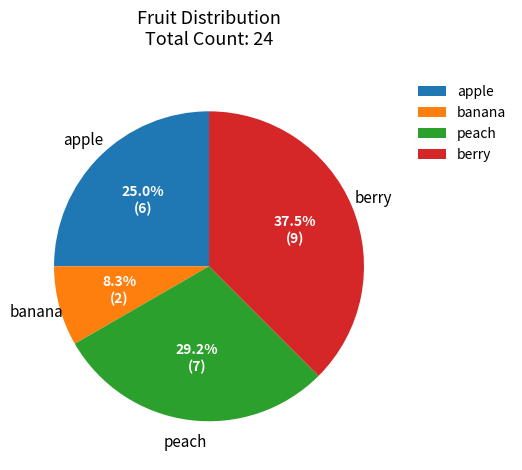

Approximately how many times larger is the value at apple compared to banana?

3.0